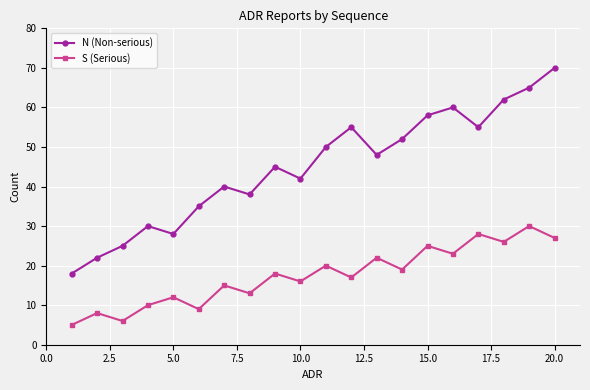

True or false: S (Serious) has more than 0 interior local peaks.

True